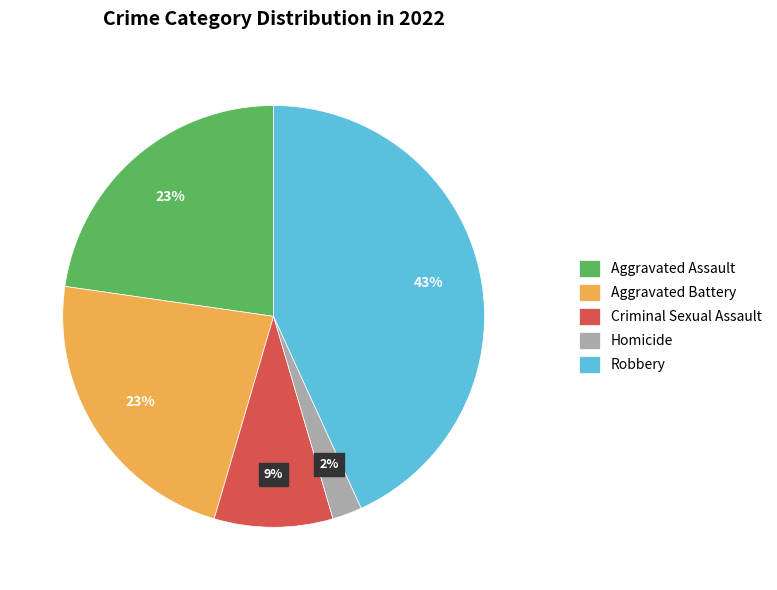

Is the sum of Criminal Sexual Assault and Homicide greater than half?

No